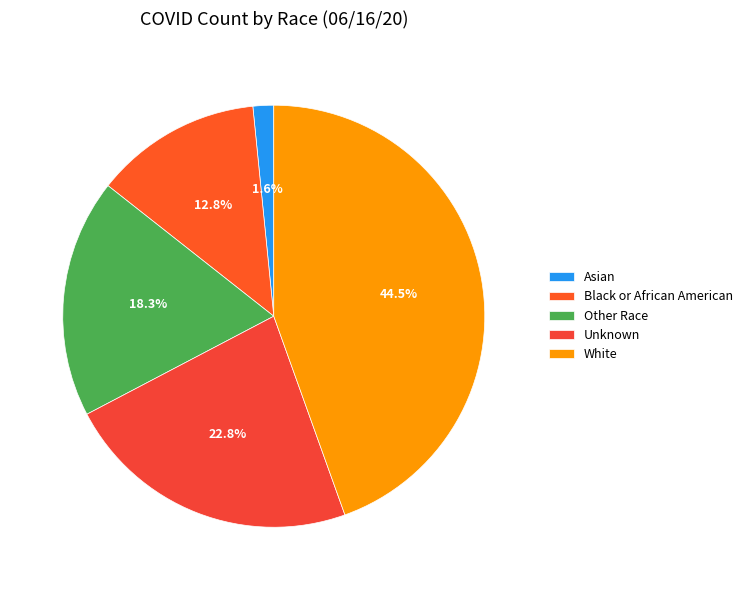

To the nearest percent, what percentage of the pie is White?

45%